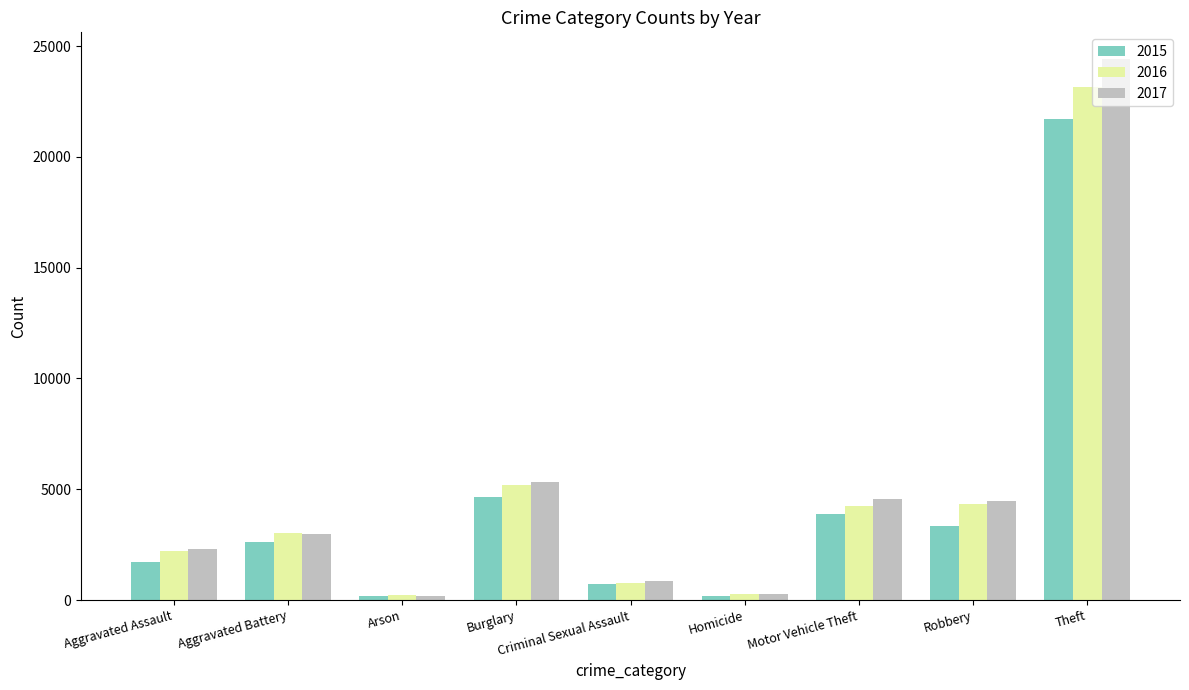

What is the difference between the highest and lowest values at Homicide?

88